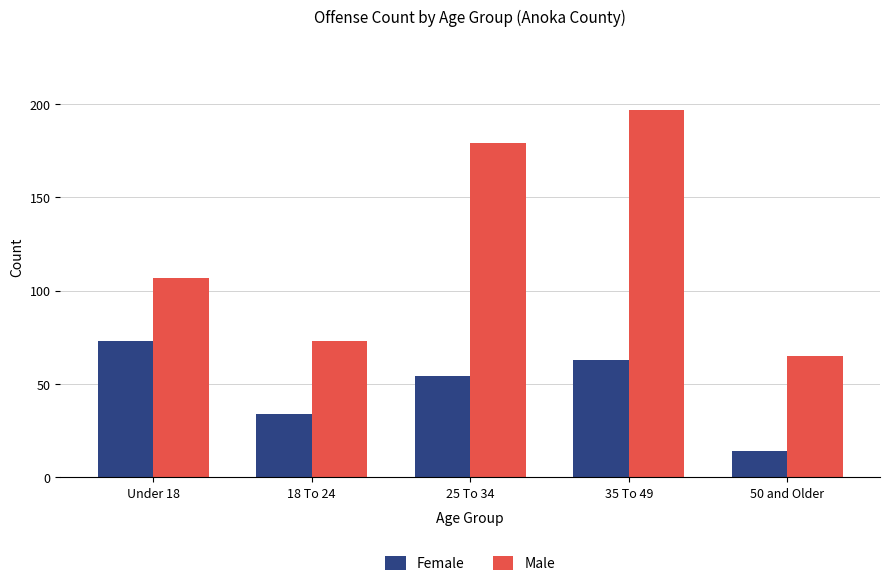

What is the difference between the highest and lowest values at Under 18?

34